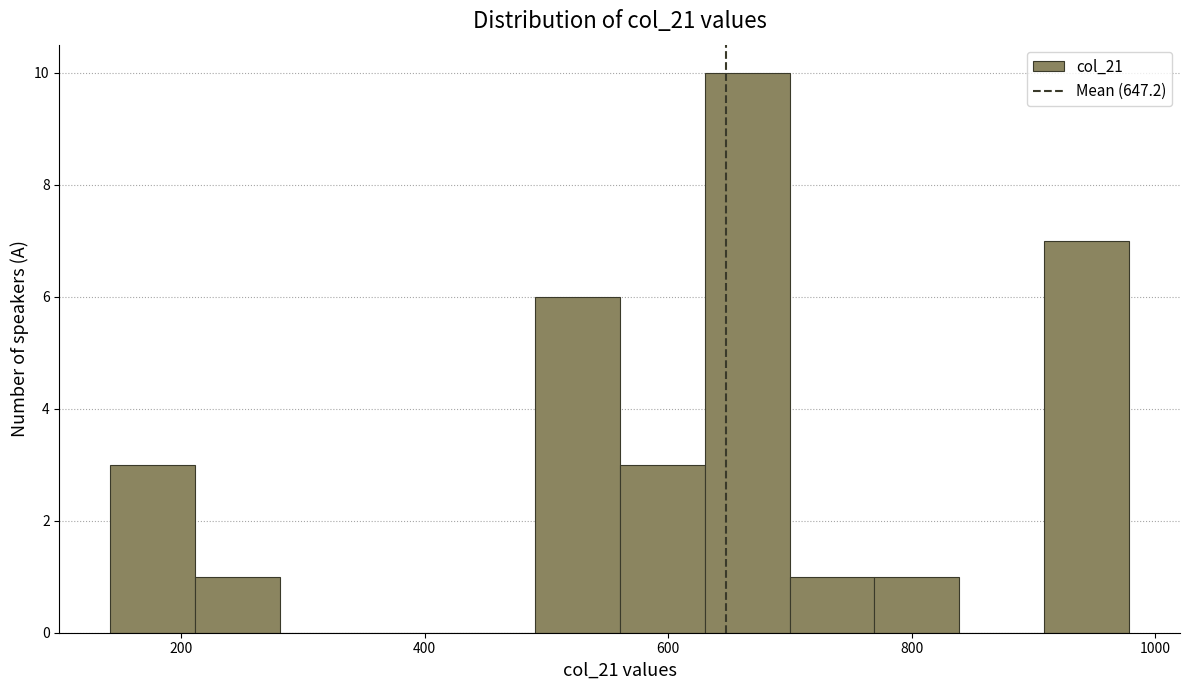

Around what value on the x-axis is the tallest bar? Give the approximate position of its centre, as read against the axis.

660